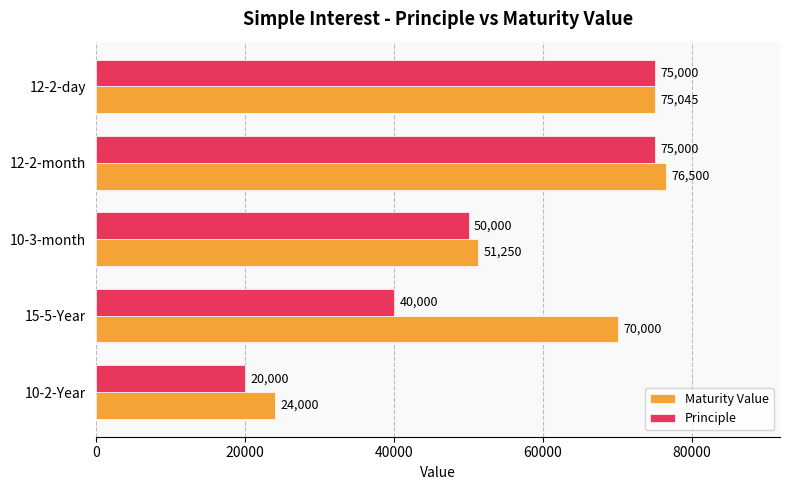

At 15-5-Year, list the series in order from smallest to largest.

Principle, Maturity Value